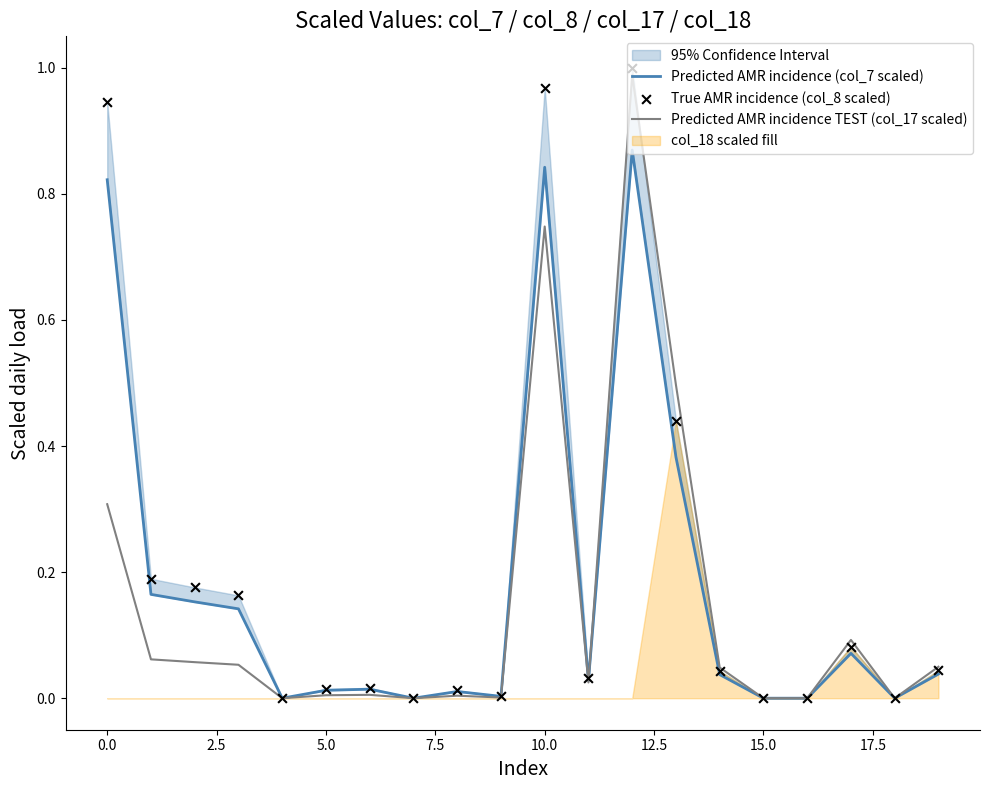

Which series has the largest total across all categories?

True AMR incidence (col_8 scaled)